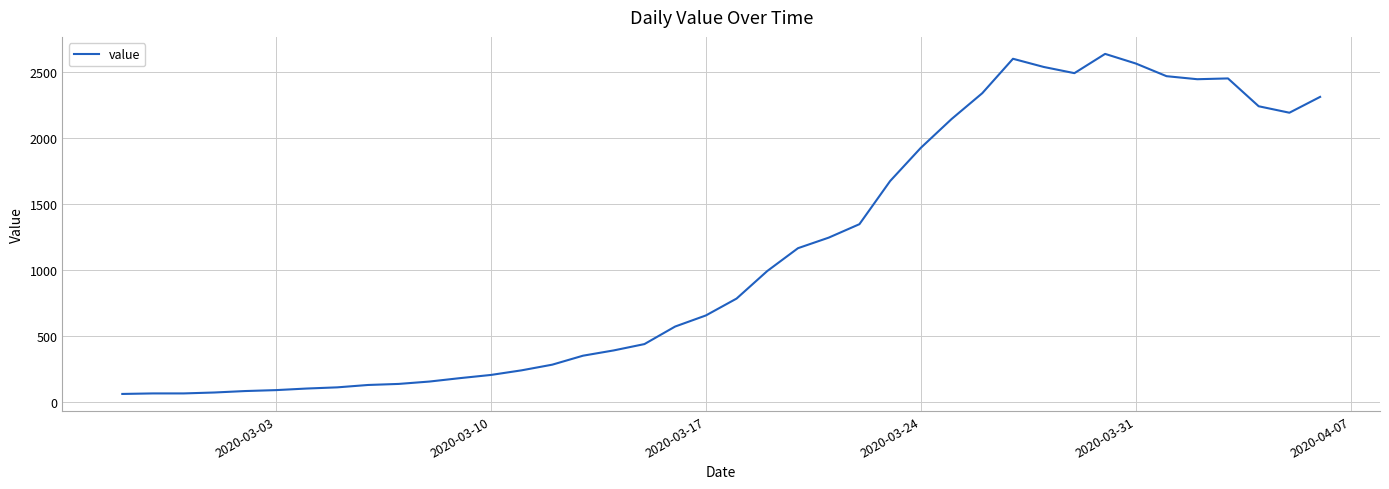

What is the greatest value displayed?

2639